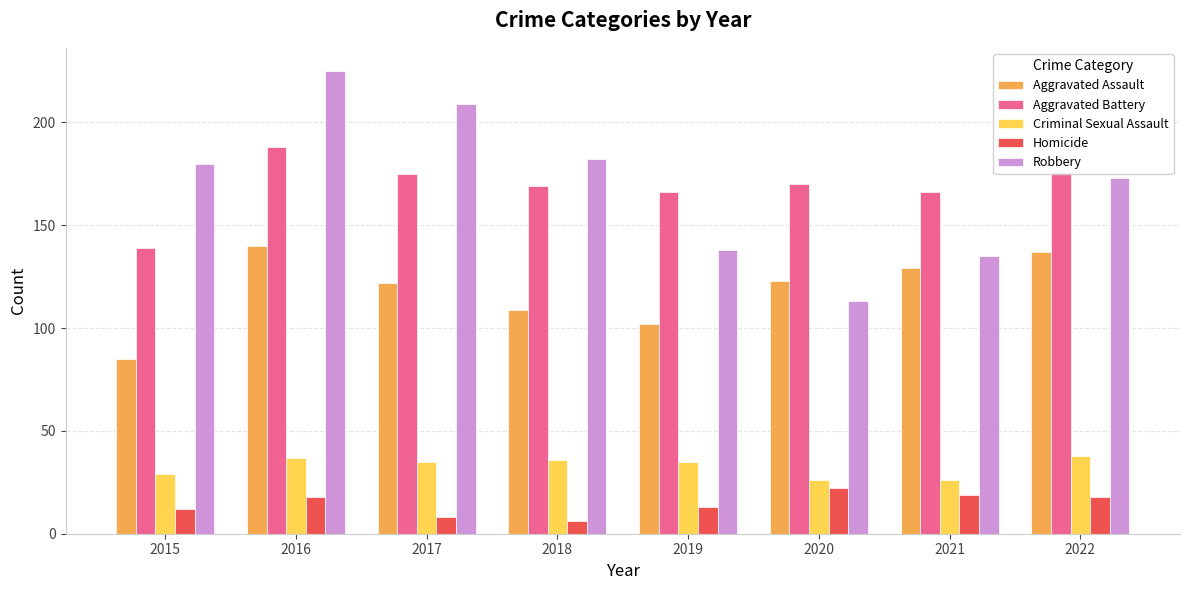

At which category is the sum across all series the highest?

2016